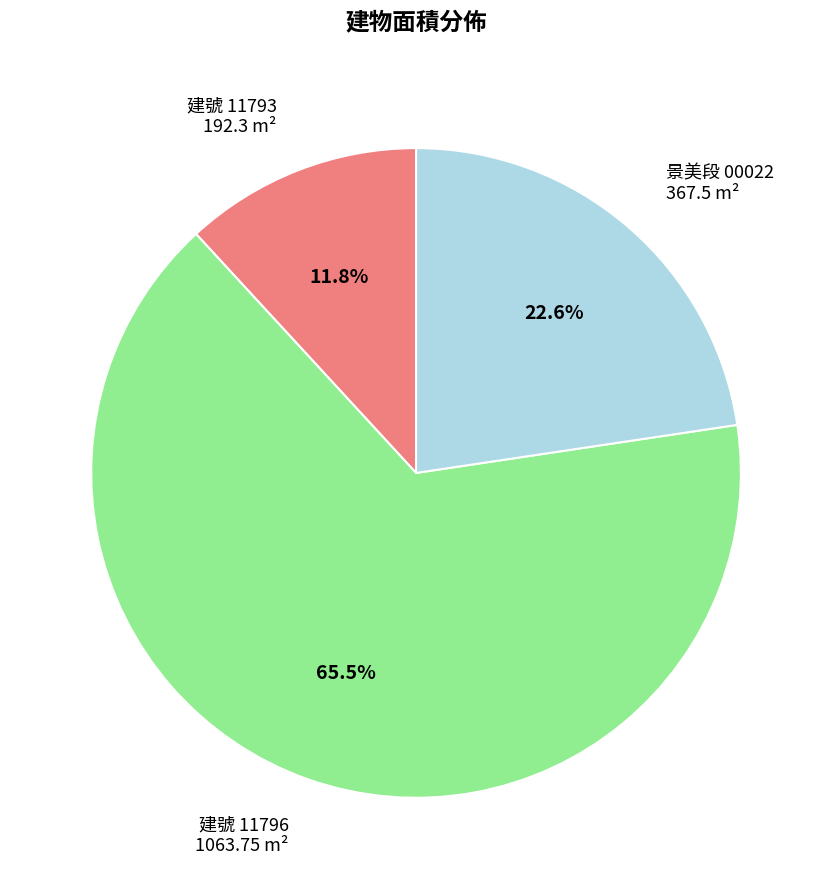

Which slice is the smallest?

建號 11793